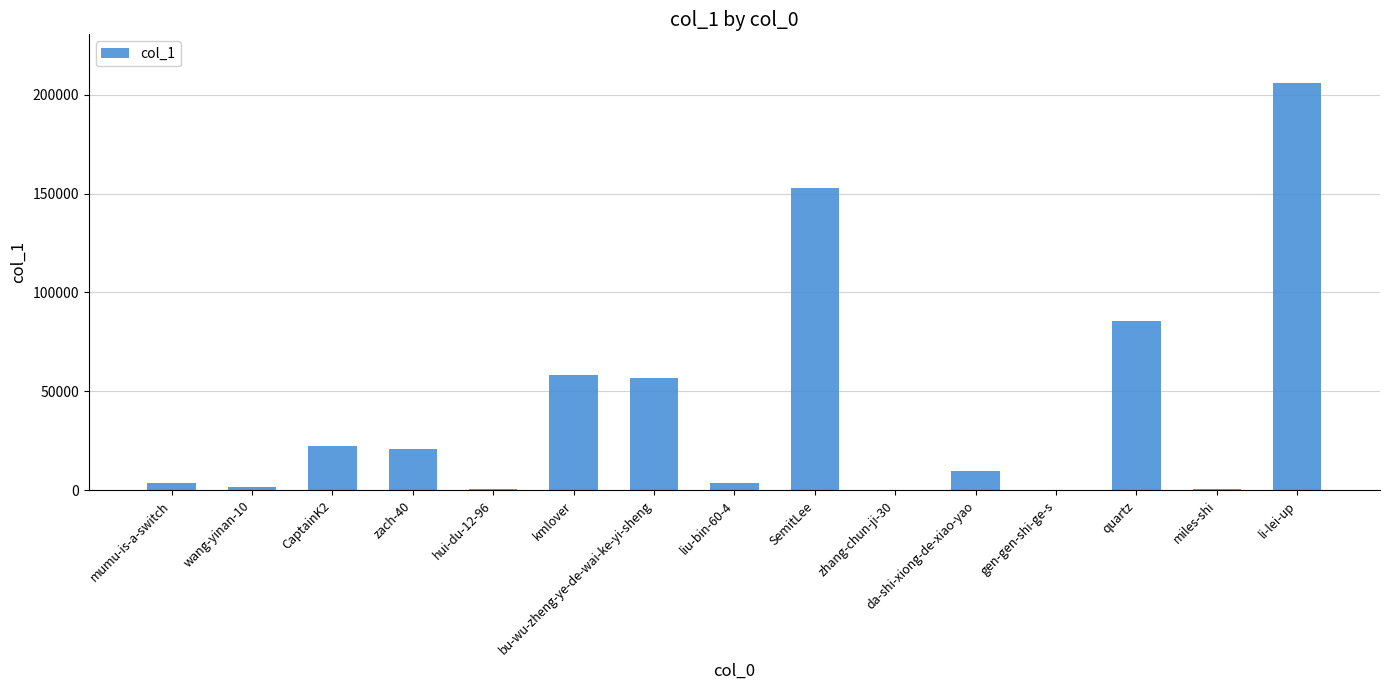

What is the sum of all values?

622214